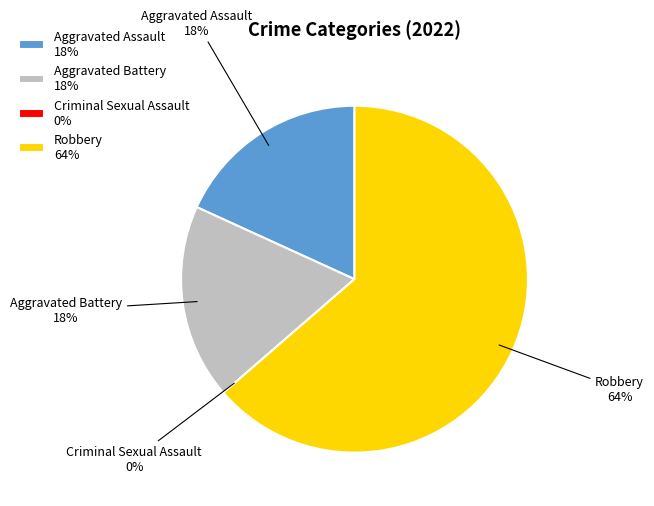

Rank the categories by value from highest to lowest.

Robbery, Aggravated Assault, Aggravated Battery, Criminal Sexual Assault